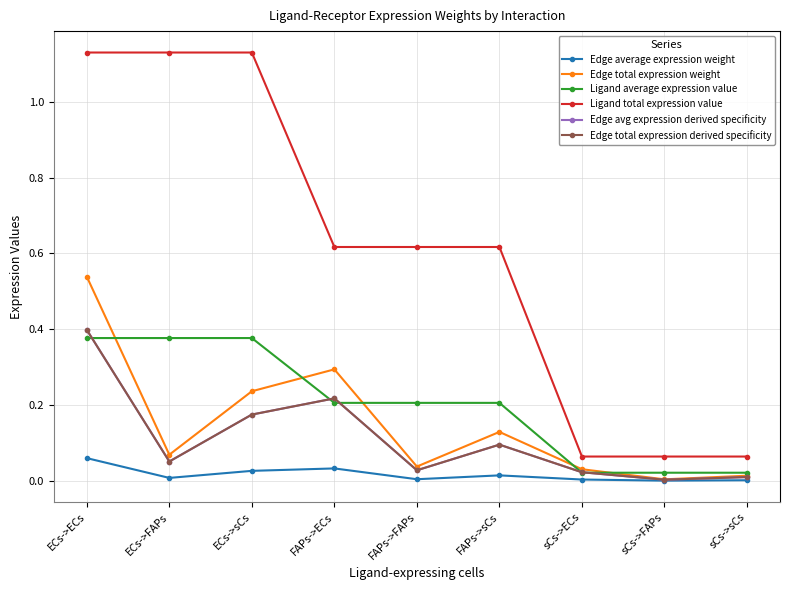

True or false: Edge total expression derived specificity and Edge total expression weight intersect in this chart.

False